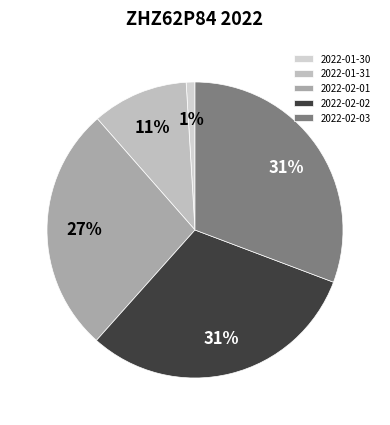

To the nearest percent, what portion does 2022-02-03 represent?

31%